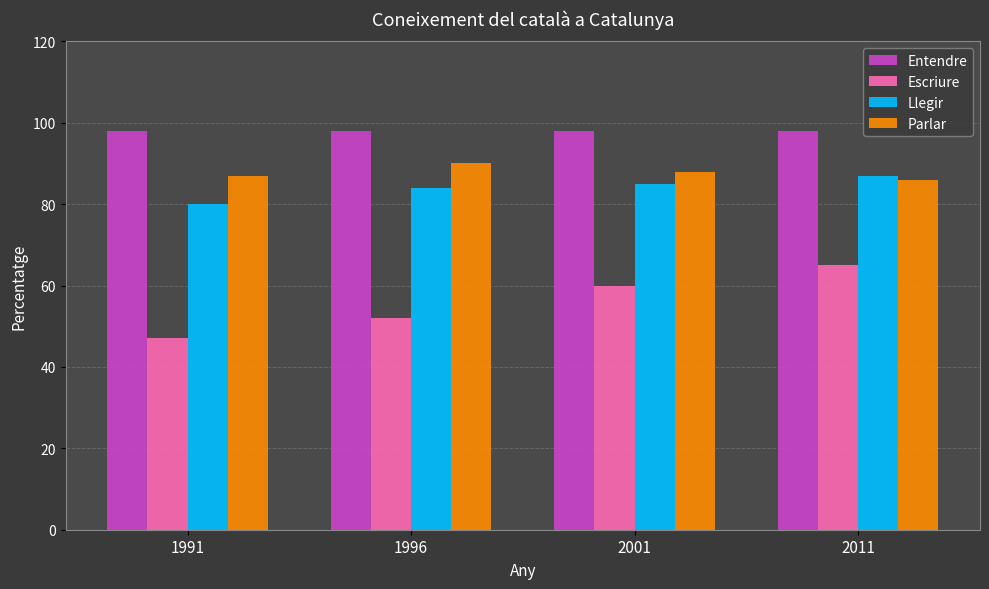

What are all the series names shown in the legend?

Entendre, Escriure, Llegir, Parlar